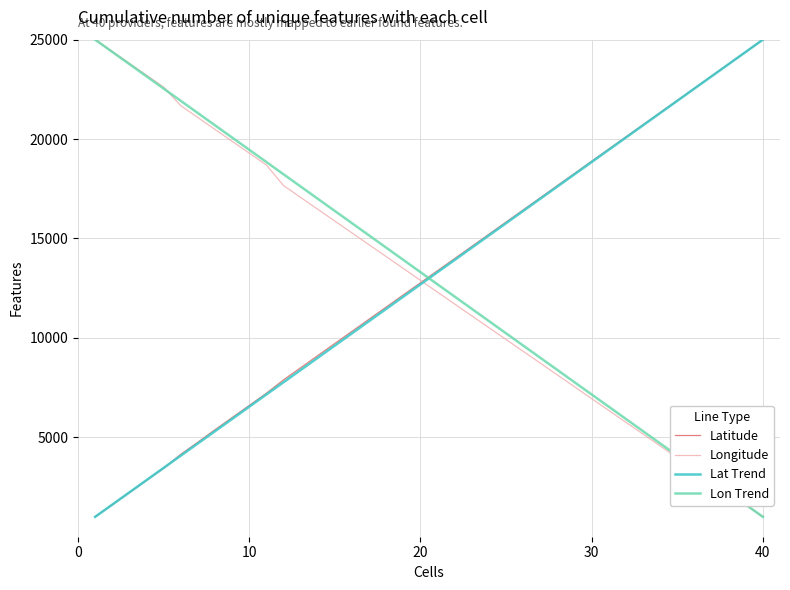

What is the highest value of the Longitude series?

25000.0